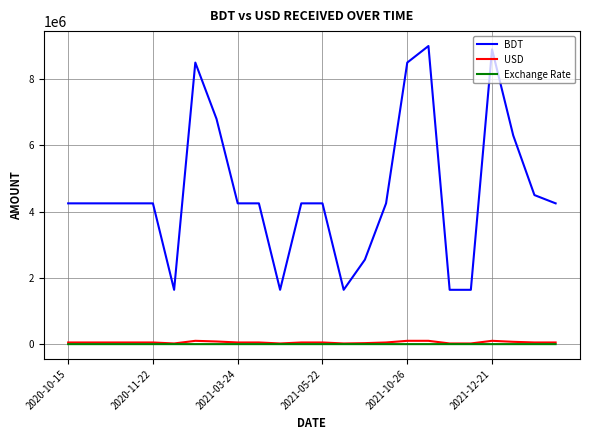

Which series has the widest spread of values?

BDT